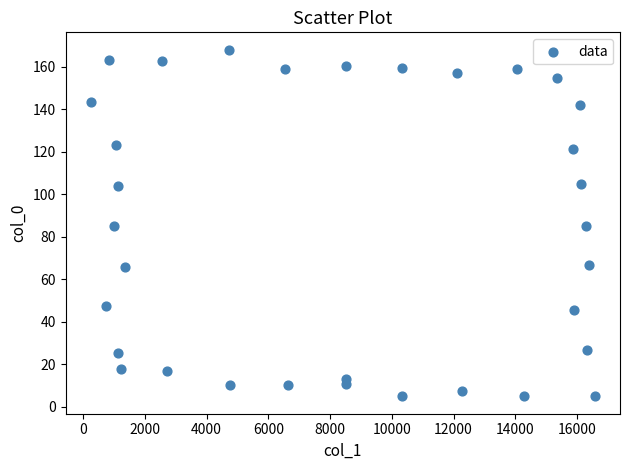

What is the range of Y values (max minus min)?

163.1